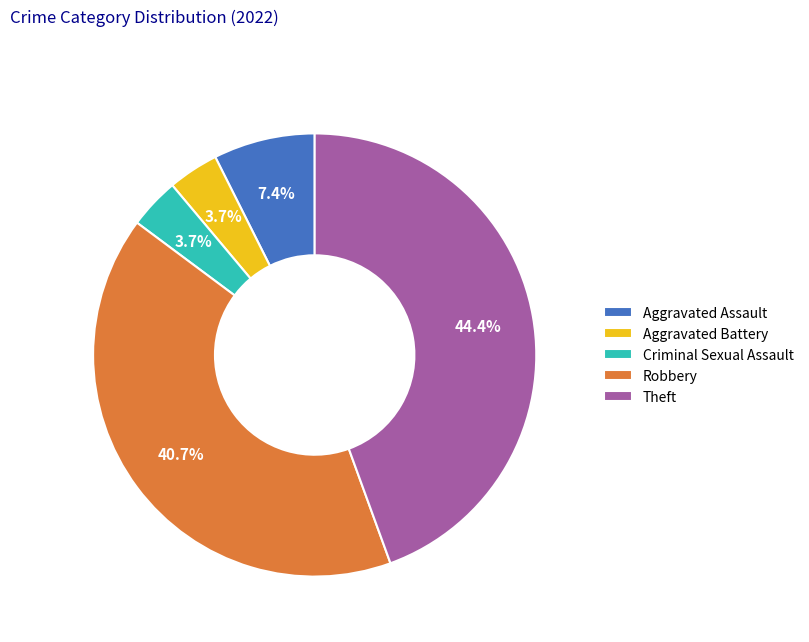

True or false: Aggravated Battery accounts for 4% of the total.

True